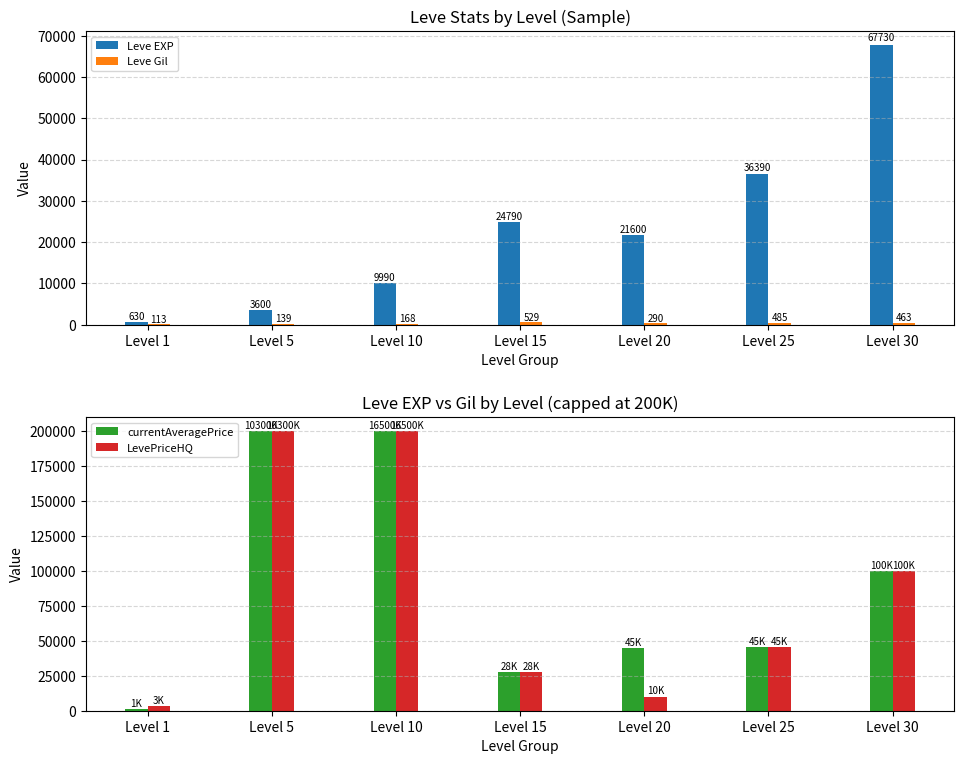

At which category is the sum across all series the highest?

Level 10